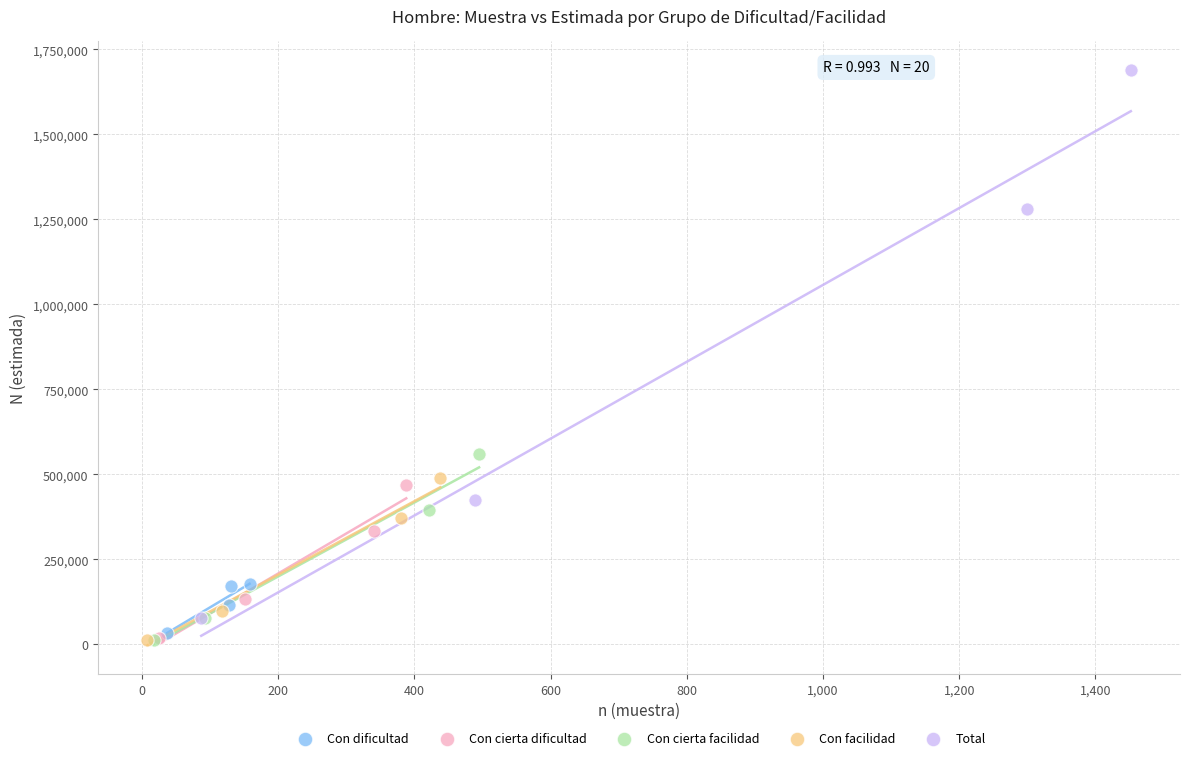

Which series has the largest Y range (max minus min)?

Total